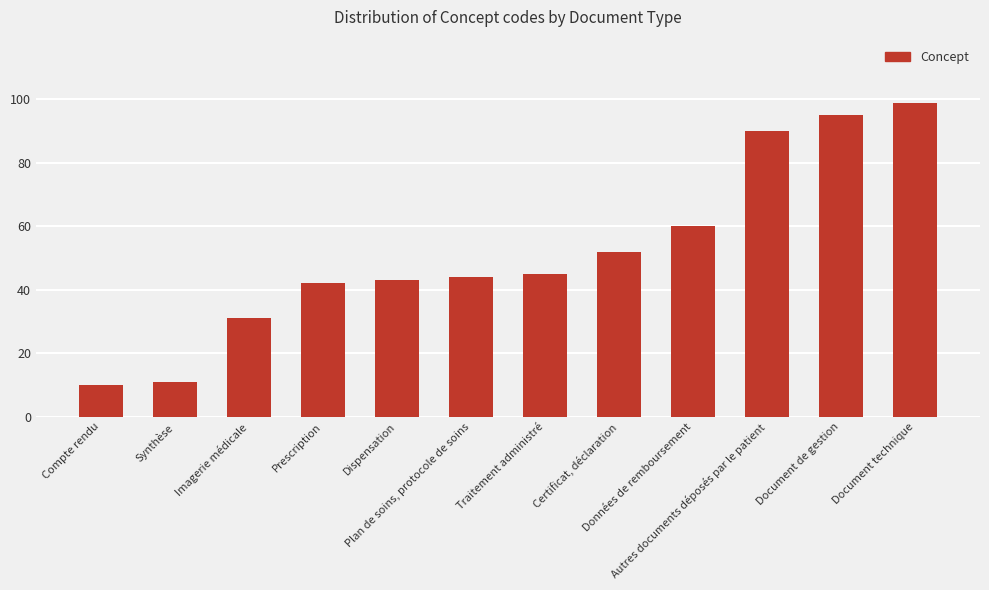

What is the difference between the second highest and second lowest values?

84